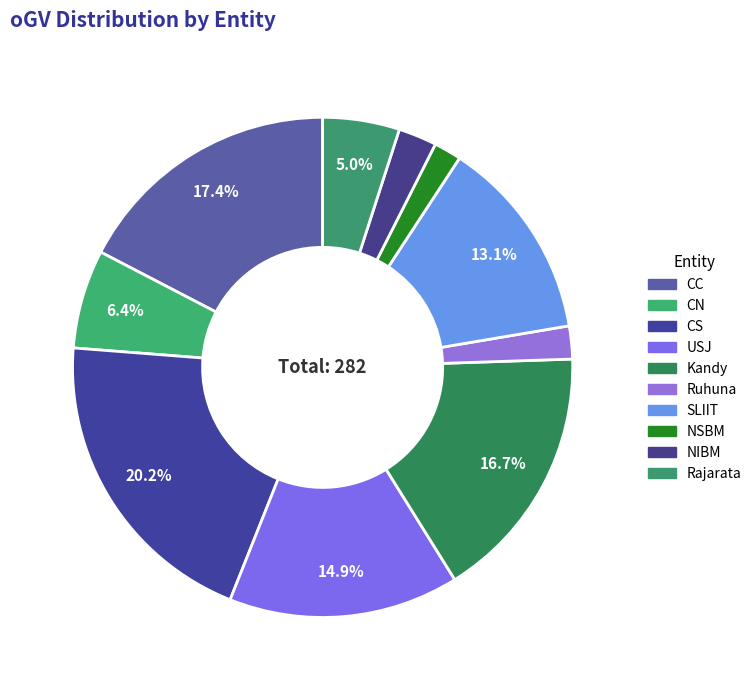

True or false: NIBM accounts for 15% of the total.

False